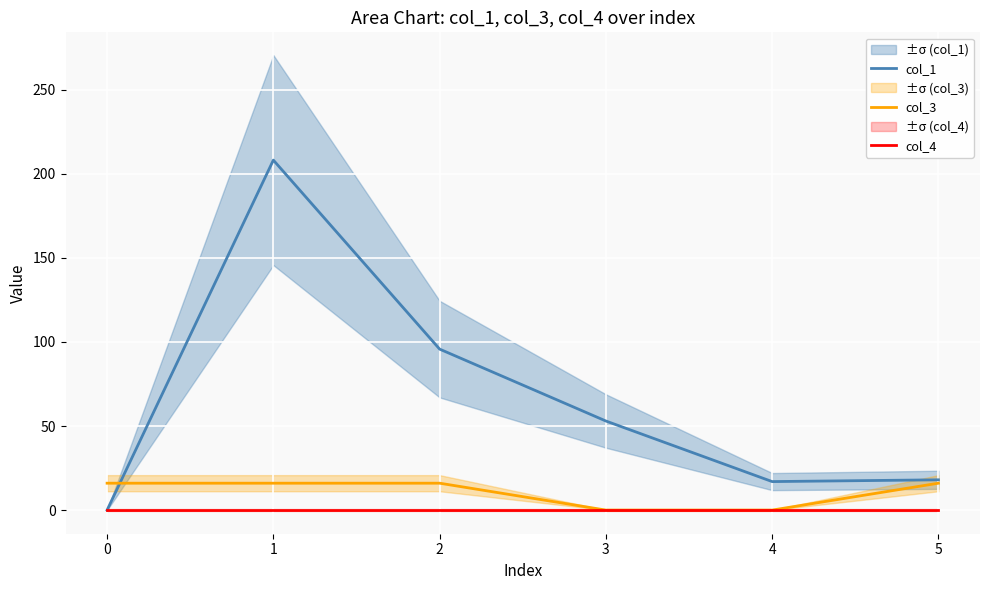

Which series changed the most between 3 and 5?

col_1